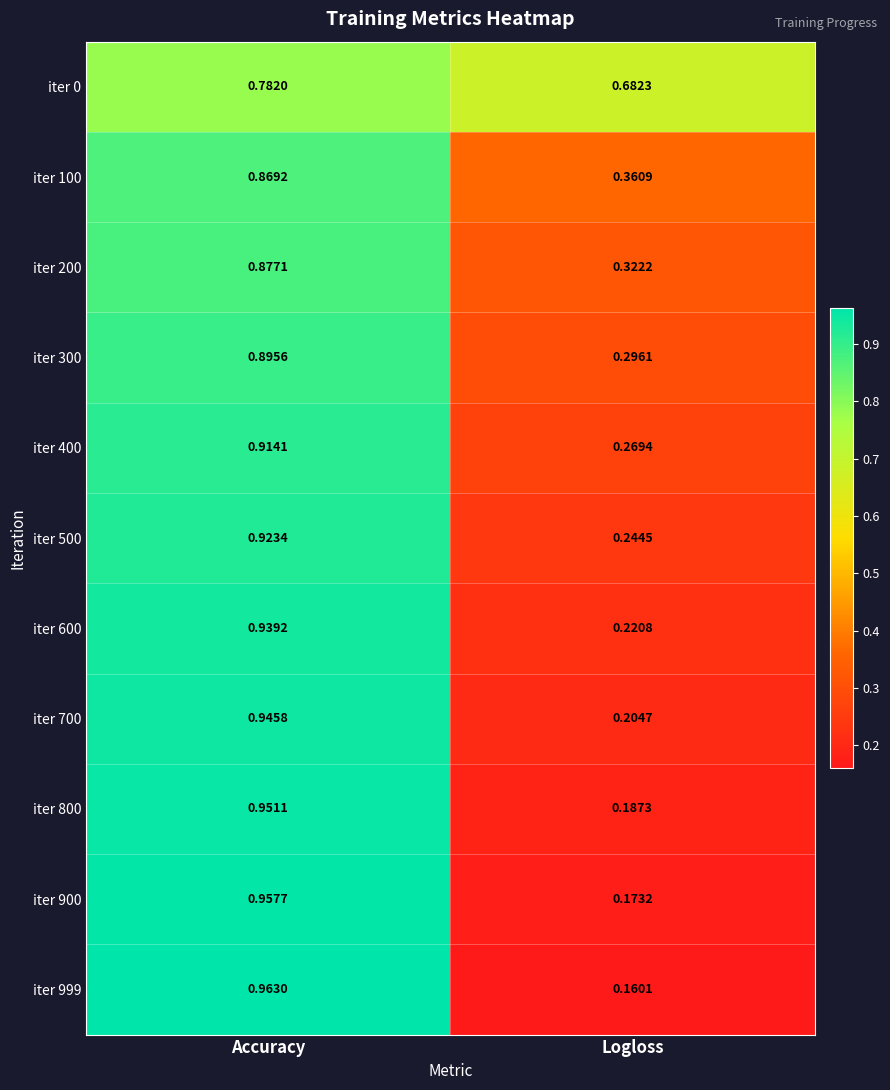

At Accuracy, list the series in order from largest to smallest.

iter 999, iter 900, iter 800, iter 700, iter 600, iter 500, iter 400, iter 300, iter 200, iter 100, iter 0